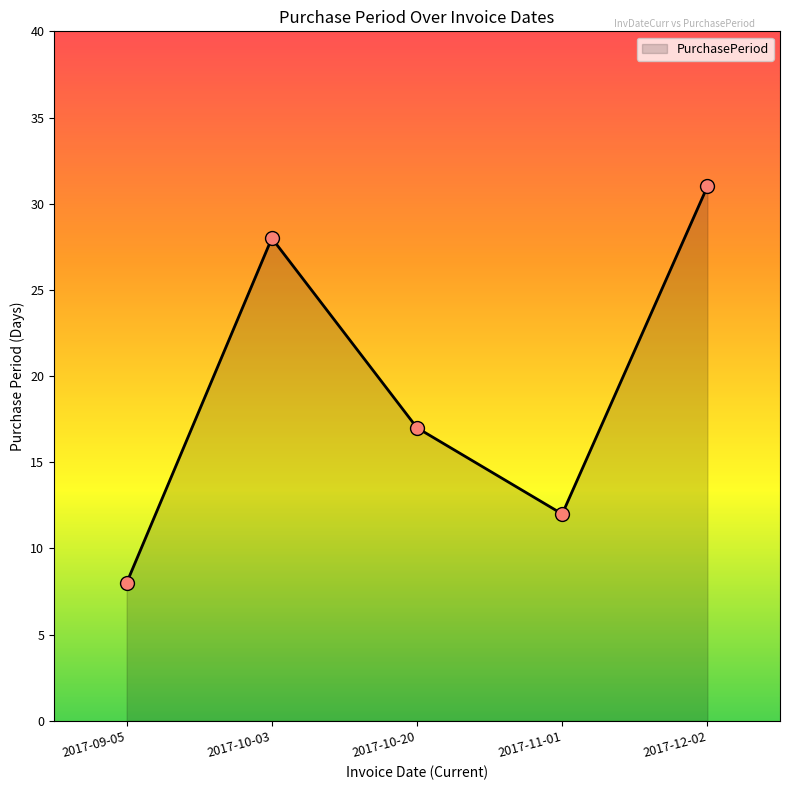

Between 2017-09-05 and 2017-11-01, which is larger?

2017-11-01